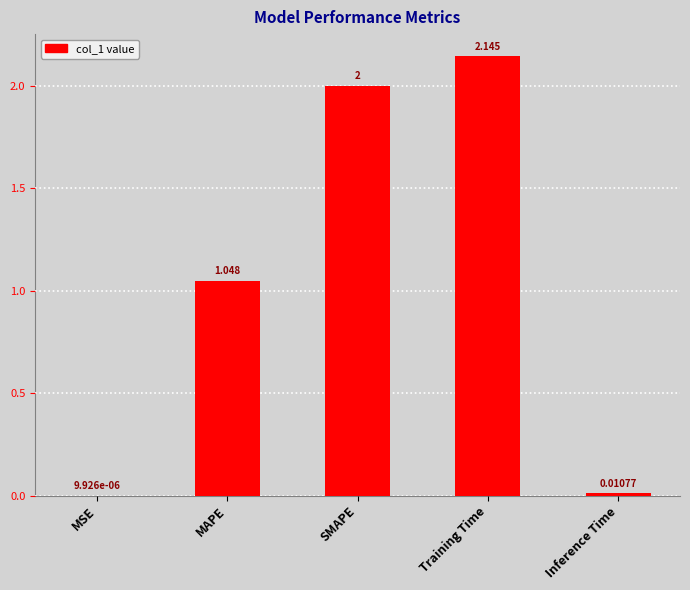

Which label corresponds to the largest value in the chart?

Training Time